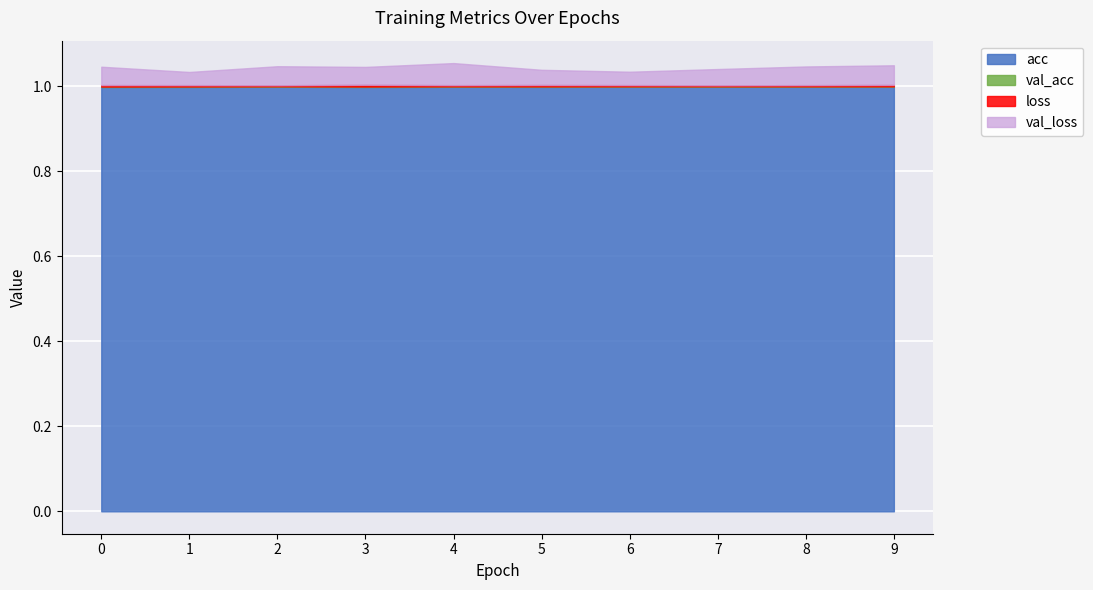

Between 3 and 9, which series saw the biggest shift?

val_loss